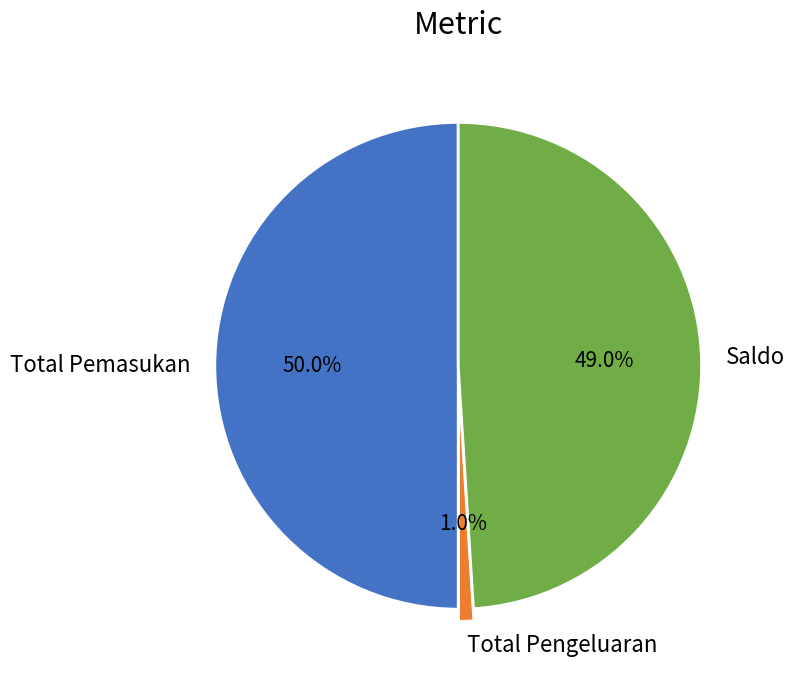

Which slice is the smallest?

Total Pengeluaran